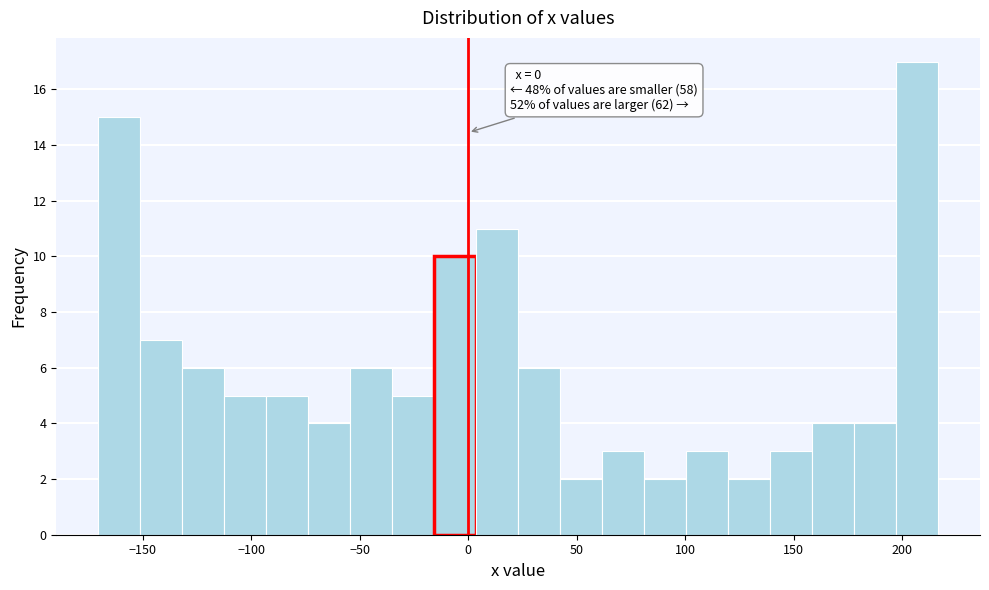

Read against the x-axis, roughly where is the centre of the tallest bar?

205